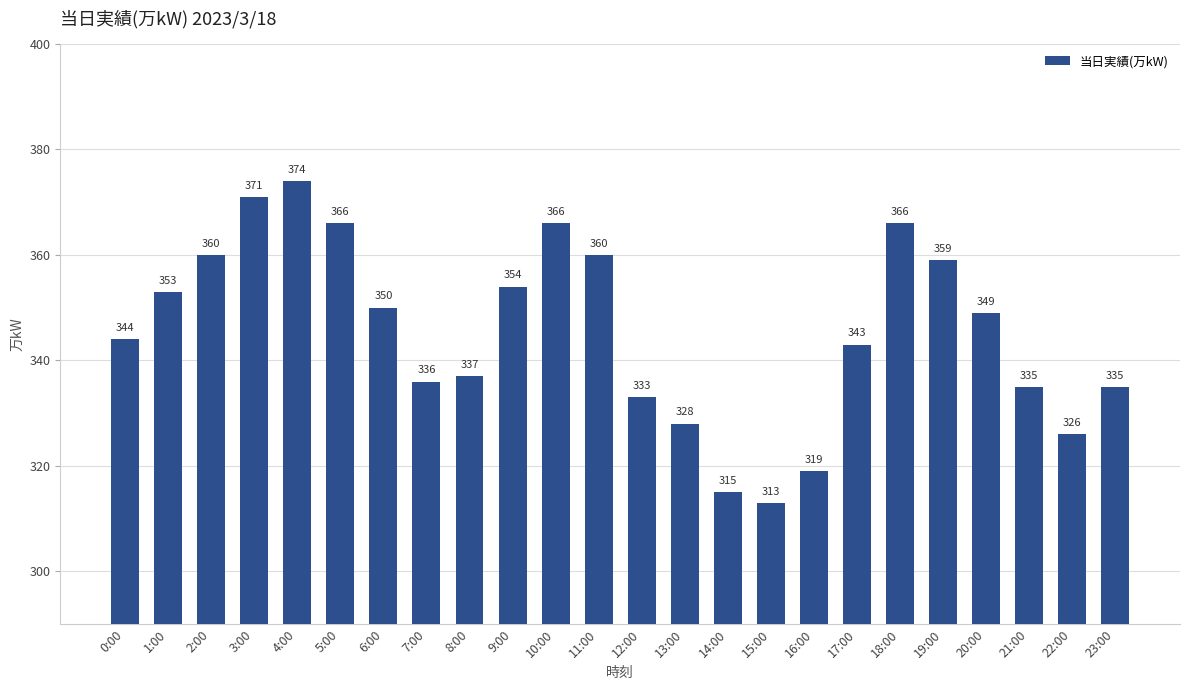

Reading left to right, list all the values displayed in this chart.

344	353	360	371	374	366	350	336	337	354	366	360	333	328	315	313	319	343	366	359	349	335	326	335